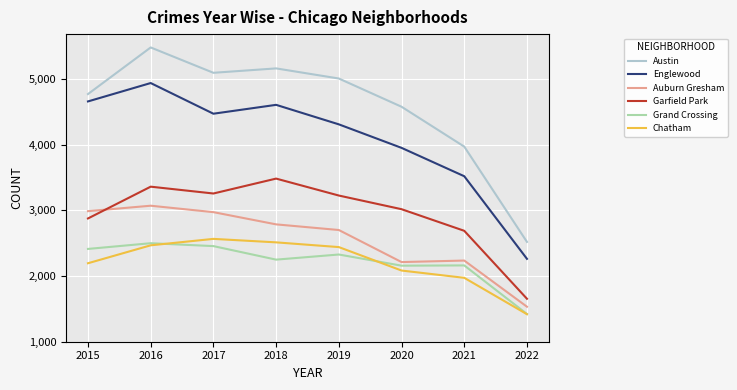

Between 2019 and 2020, which series saw the biggest shift?

Auburn Gresham